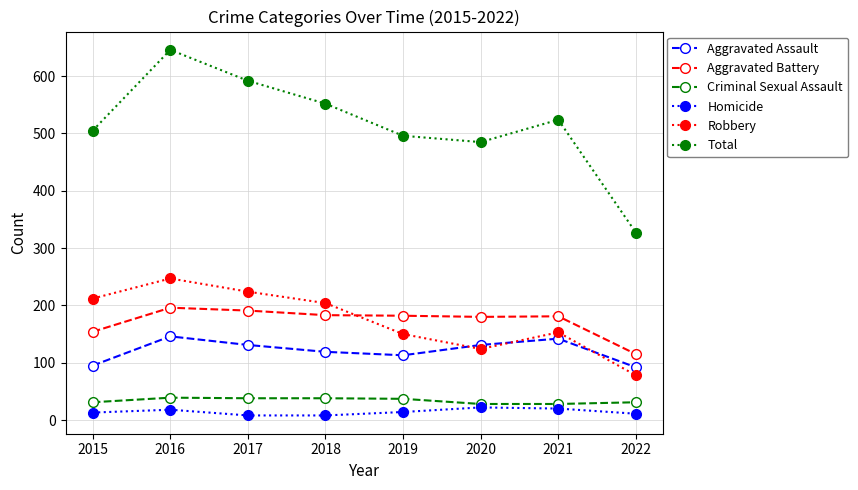

At which category is the sum across all series the highest?

2016